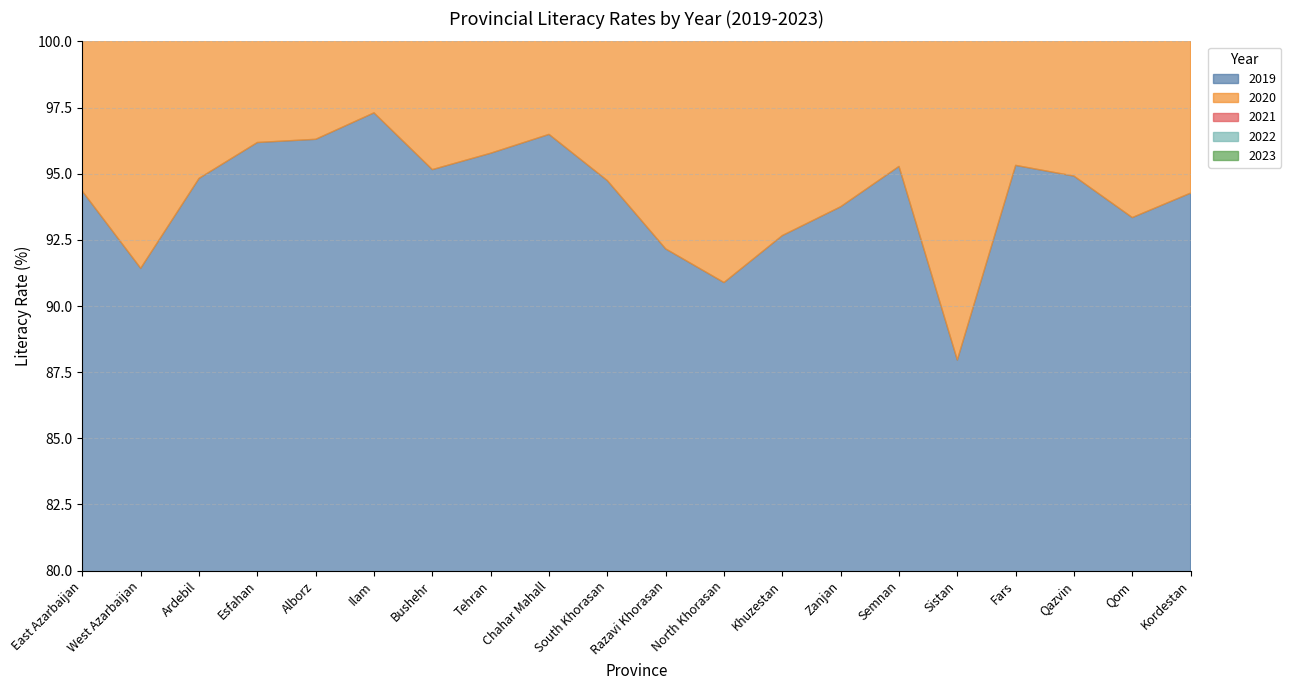

What is the sum of the 2022 values at Razavi Khorasan and South Khorasan?

184.6